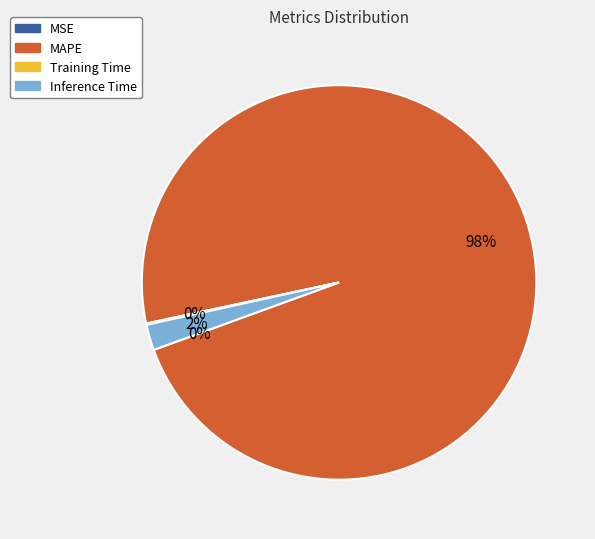

Do Inference Time and MAPE together represent more than half of the pie?

Yes